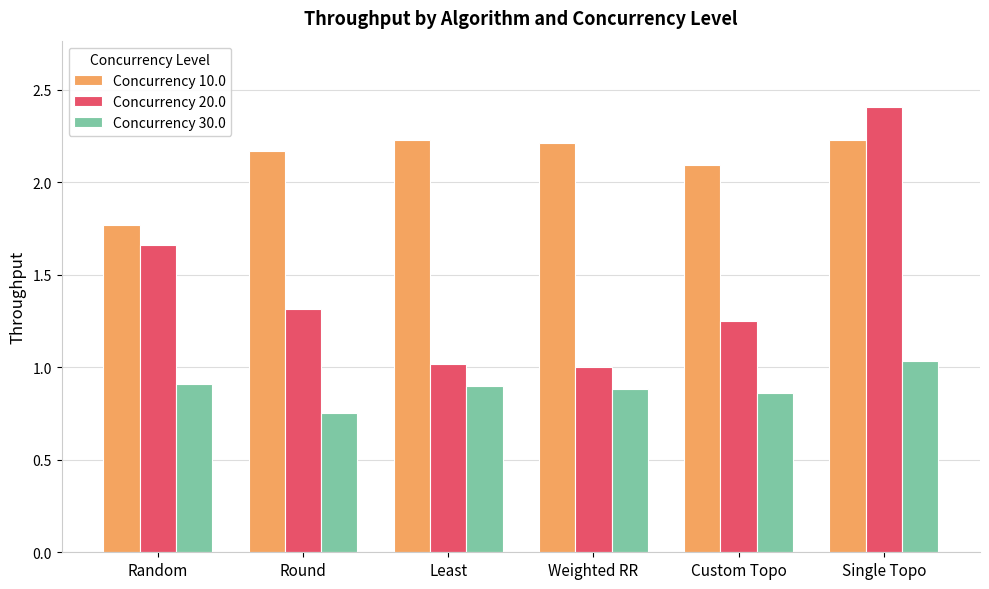

What is the spread (max minus min) of values at Least?

1.3